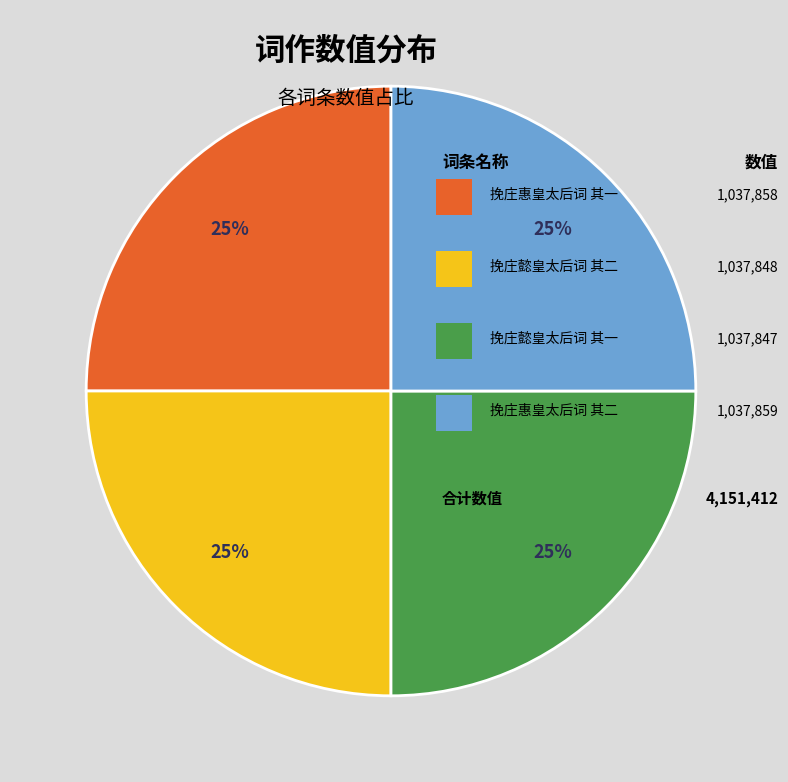

Is there a majority slice in this chart?

No